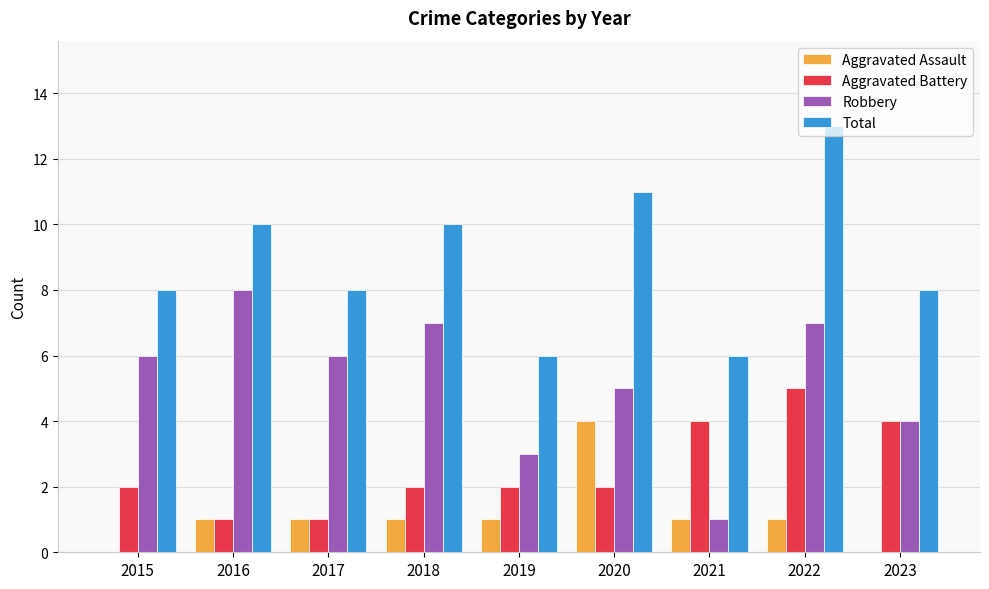

The value of Aggravated Battery at 2017 is 0. True or false?

False